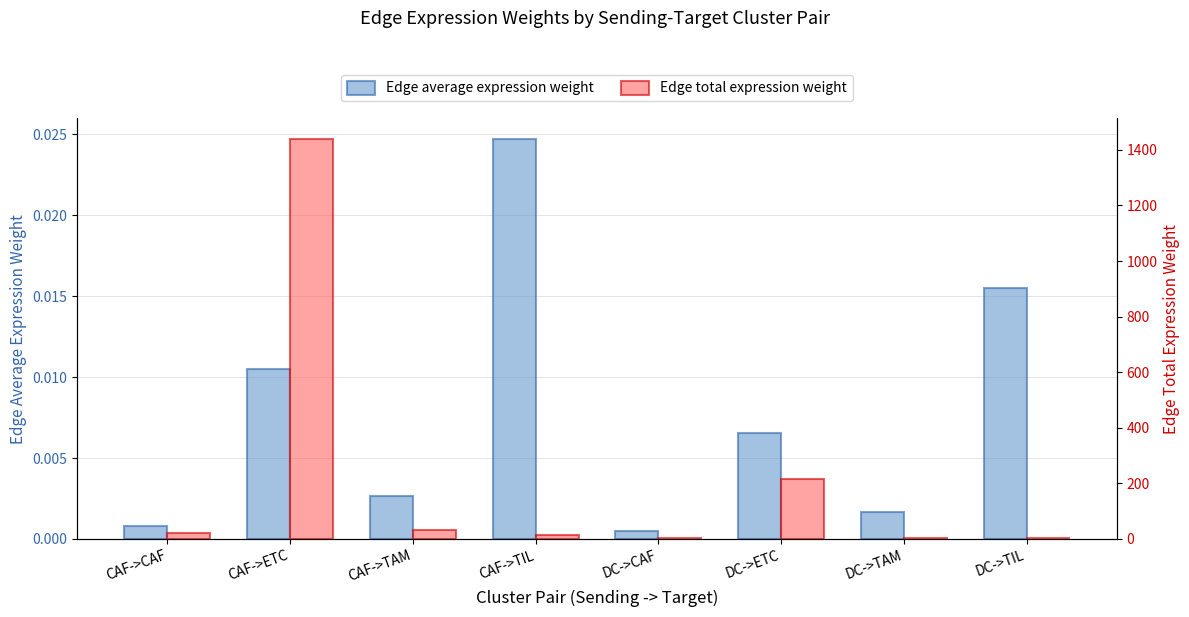

What is the label of the 7th bar from the right?

CAF->ETC